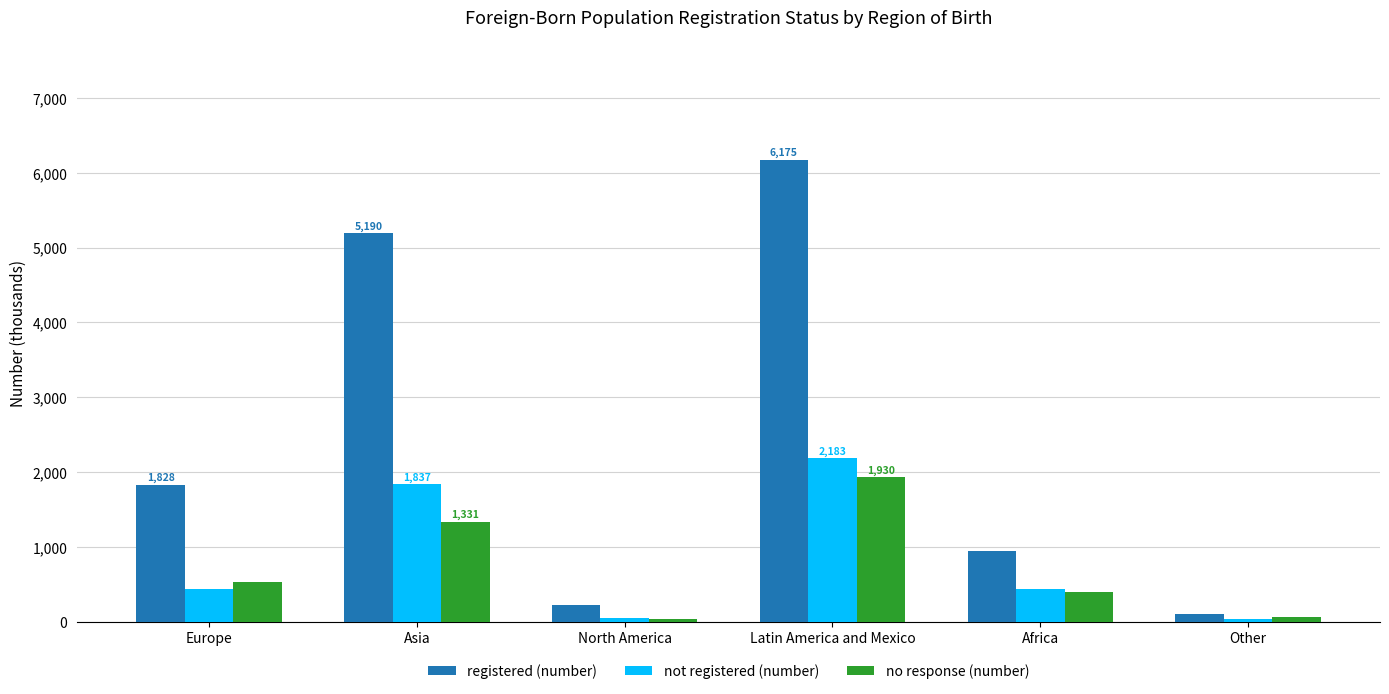

What is the label of the 2nd bar from the right?

Africa